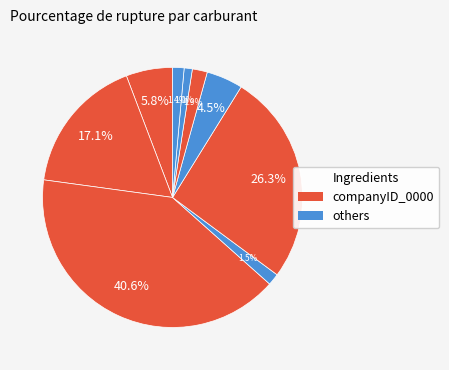

How many slices are in this pie chart?

9